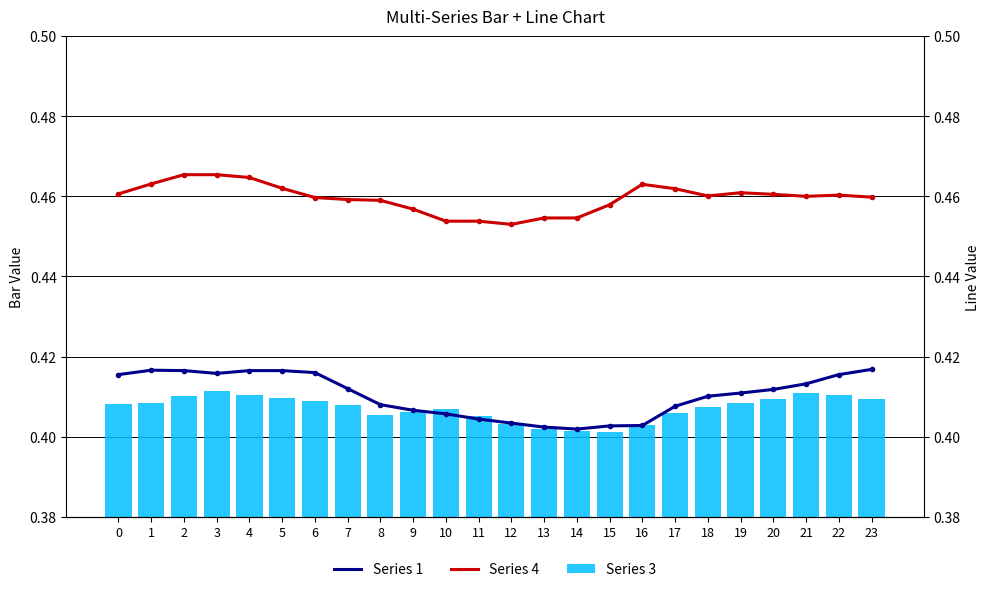

Rank the series at 12 from lowest to highest value.

Series 3, Series 1, Series 4